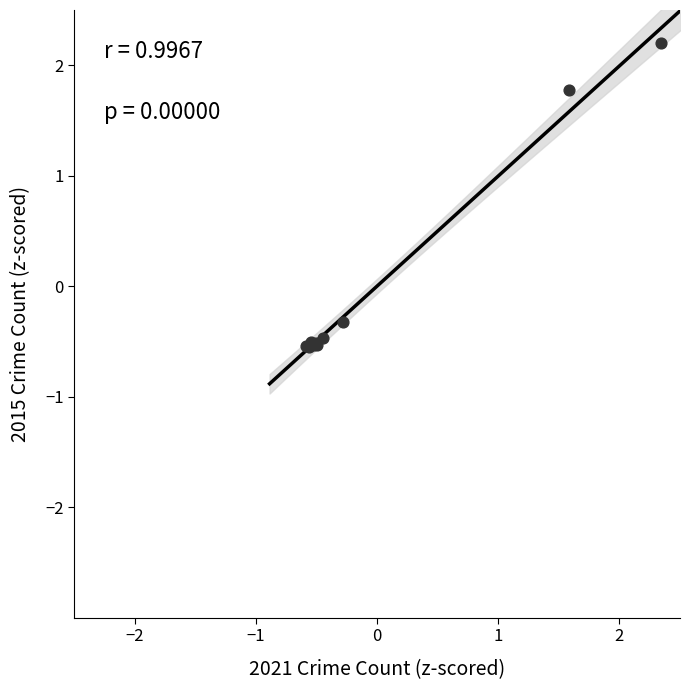

What Y value in the scatter plot is closest to 0?

-0.3